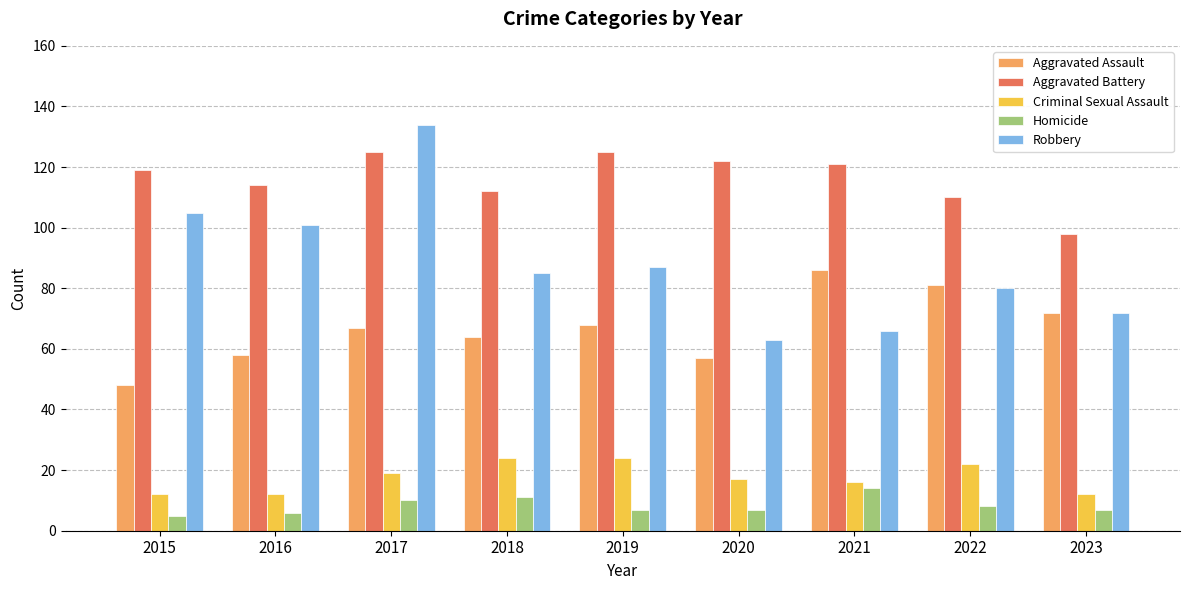

Are the bars grouped side by side (vs. stacked)?

Yes